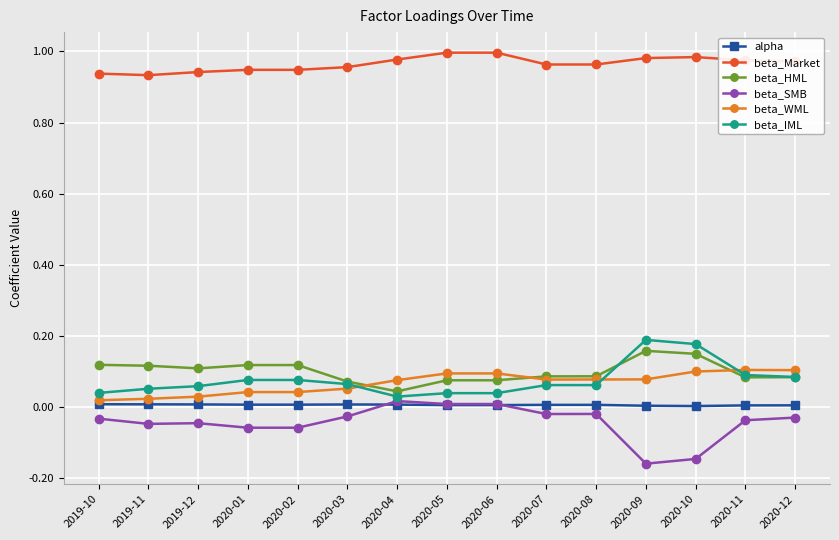

Which category has the lowest value in the beta_HML series?

2020-04